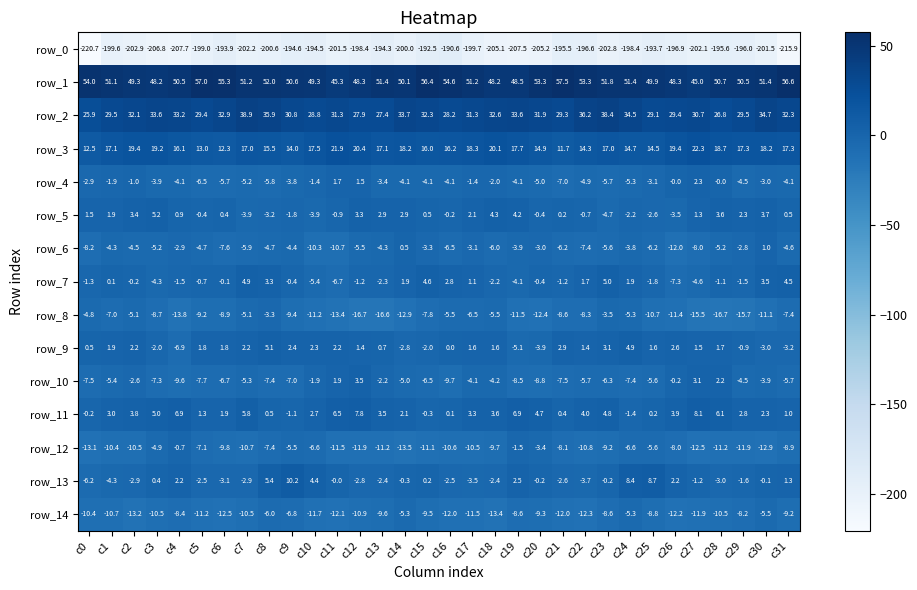

What is the total value across all series at c0?

-180.9